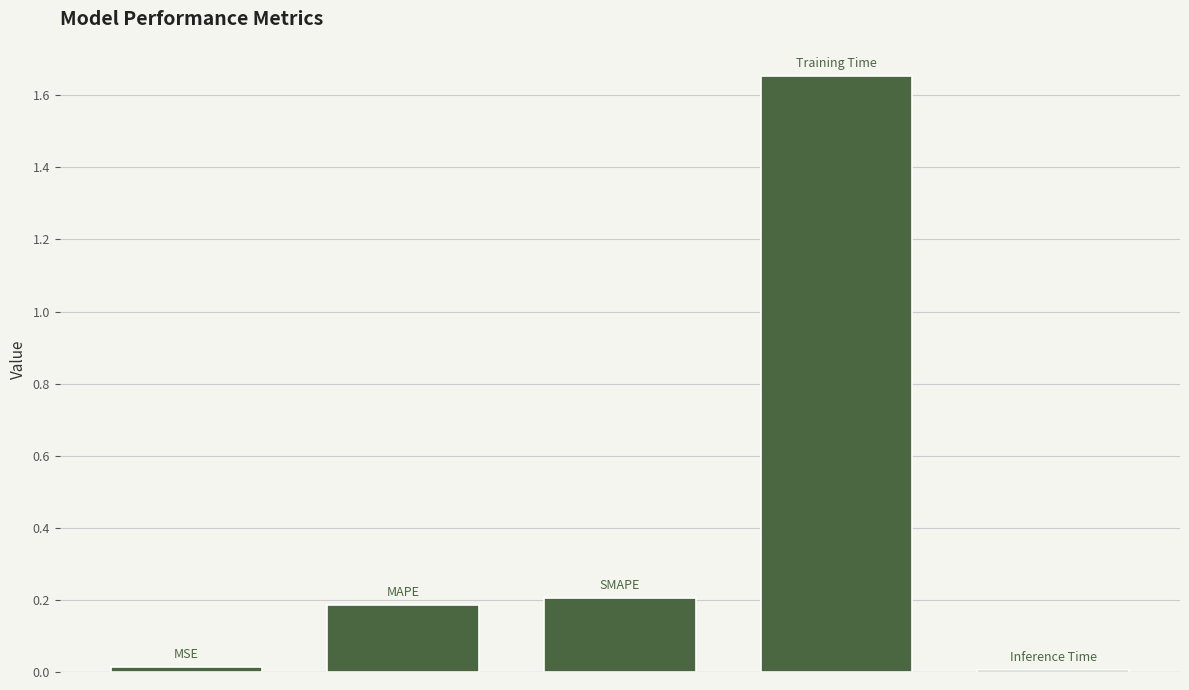

What is the value of the 2nd bar from the left?

0.2